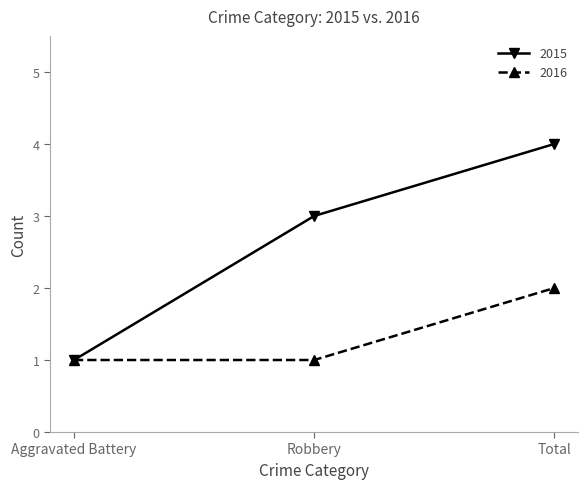

What value does the 2015 series have at Robbery?

3